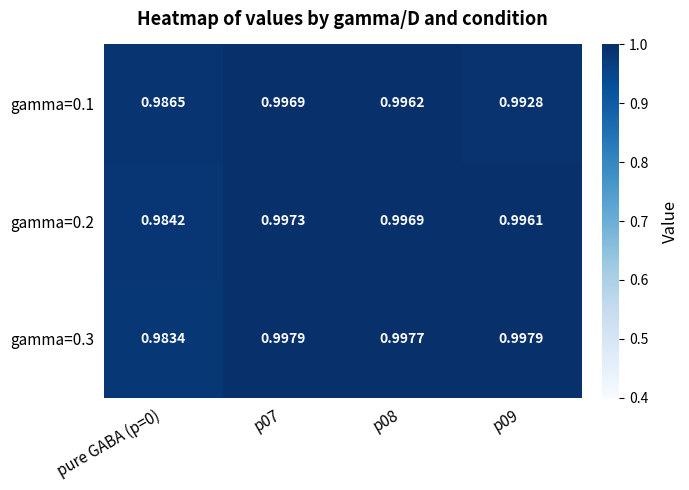

Is the value of gamma=0.1 at p08 greater than the value of gamma=0.2 at p09?

Yes